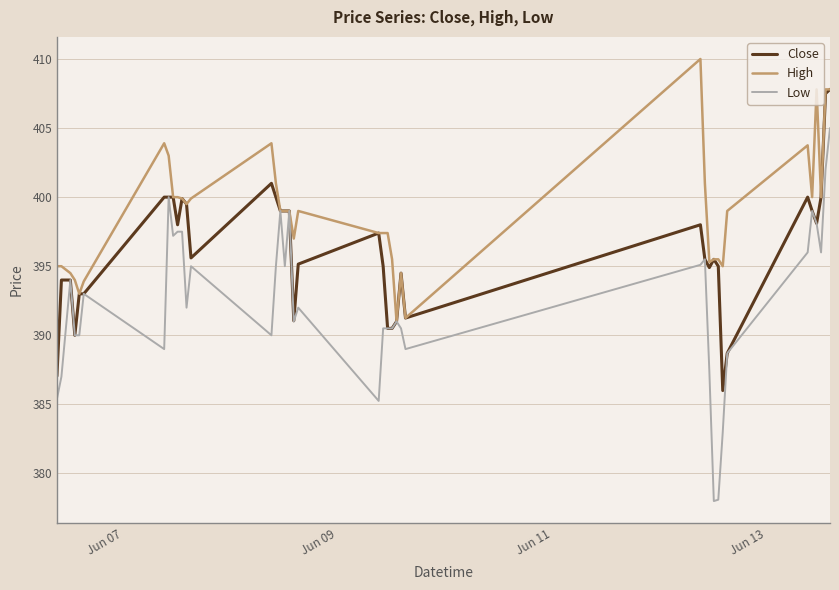

Which series has the largest range (max minus min)?

Low